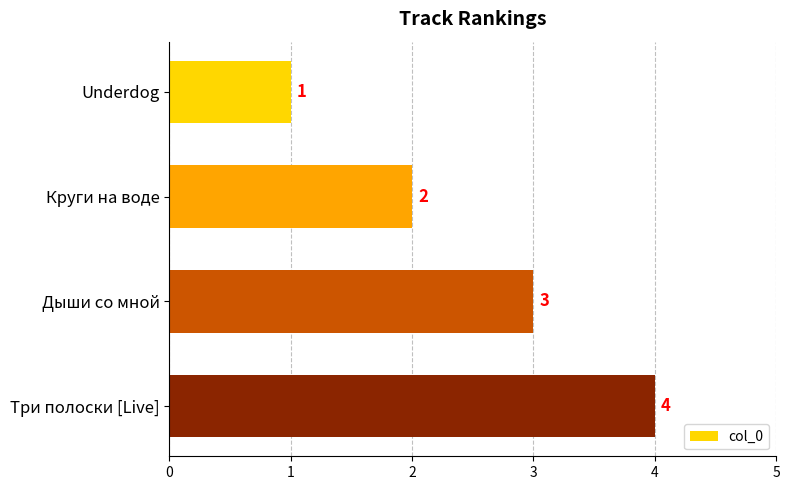

How many data points are less than 3?

2